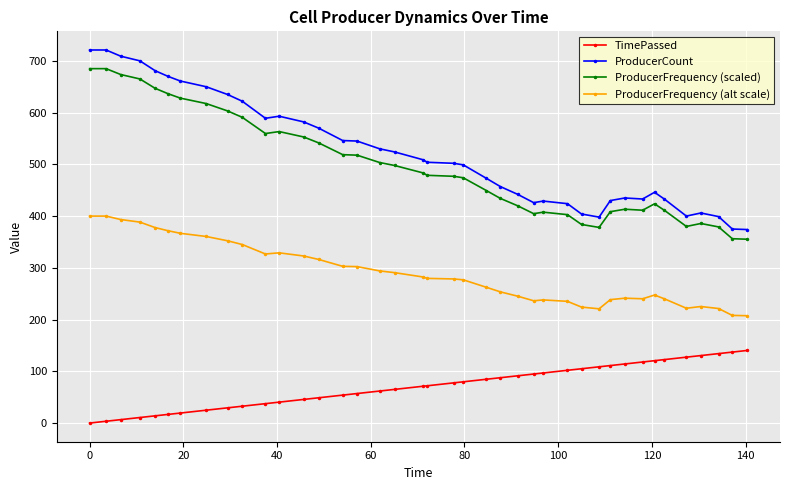

True or false: ProducerCount and ProducerFrequency (scaled) intersect in this chart.

False